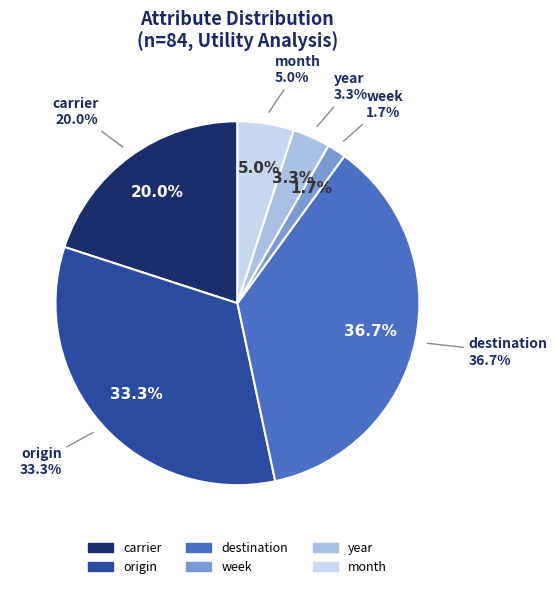

To the nearest percent, what is the average slice percentage?

17%